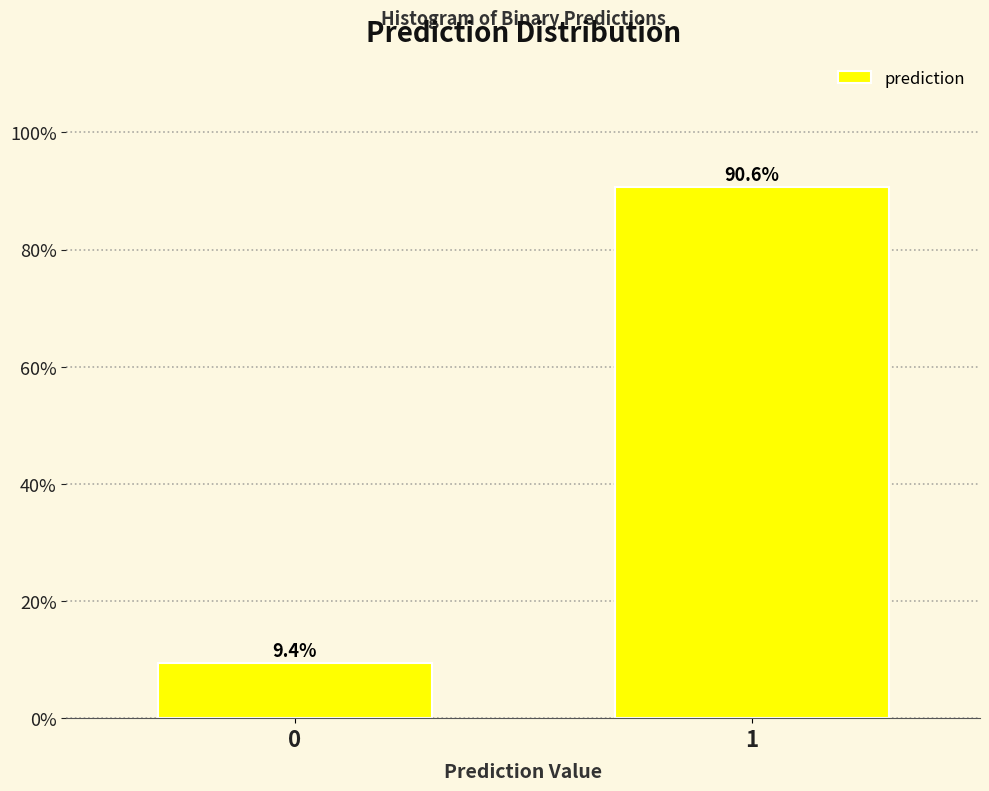

Reading left to right, transcribe all the data shown in this chart.

0=9.4	1=90.6